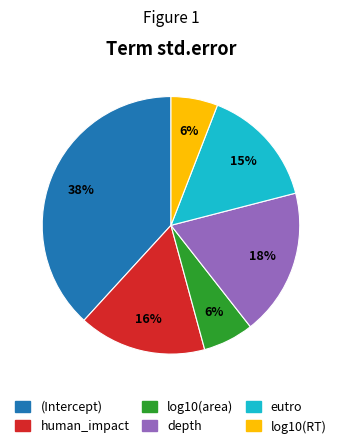

Does depth account for over 50% of the chart?

No